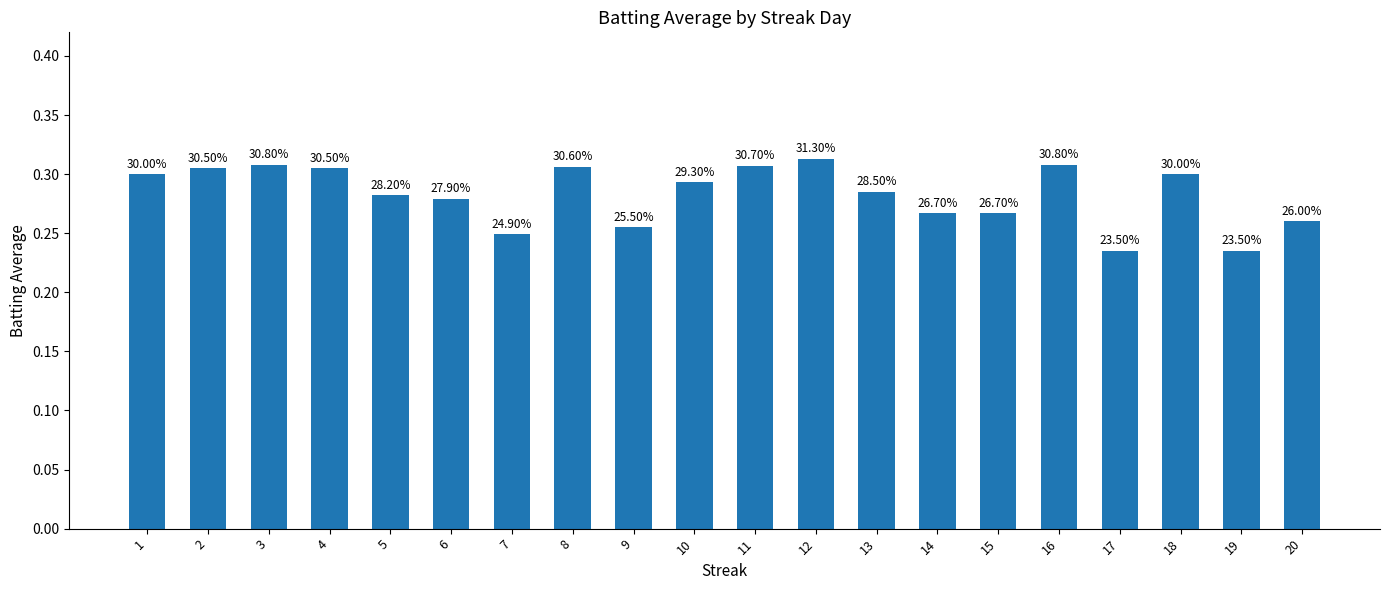

Which has a higher value, 17 or 6?

6